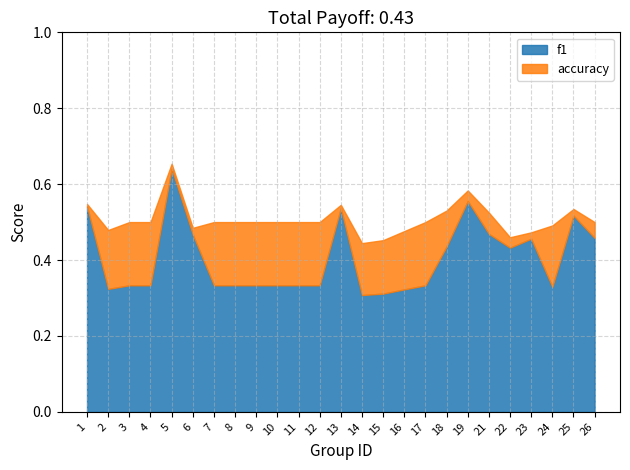

Rank the categories by f1 value from highest to lowest.

5, 19, 1, 13, 25, 21, 6, 26, 23, 18, 22, 3, 4, 7, 8, 9, 10, 11, 12, 17, 24, 2, 16, 15, 14